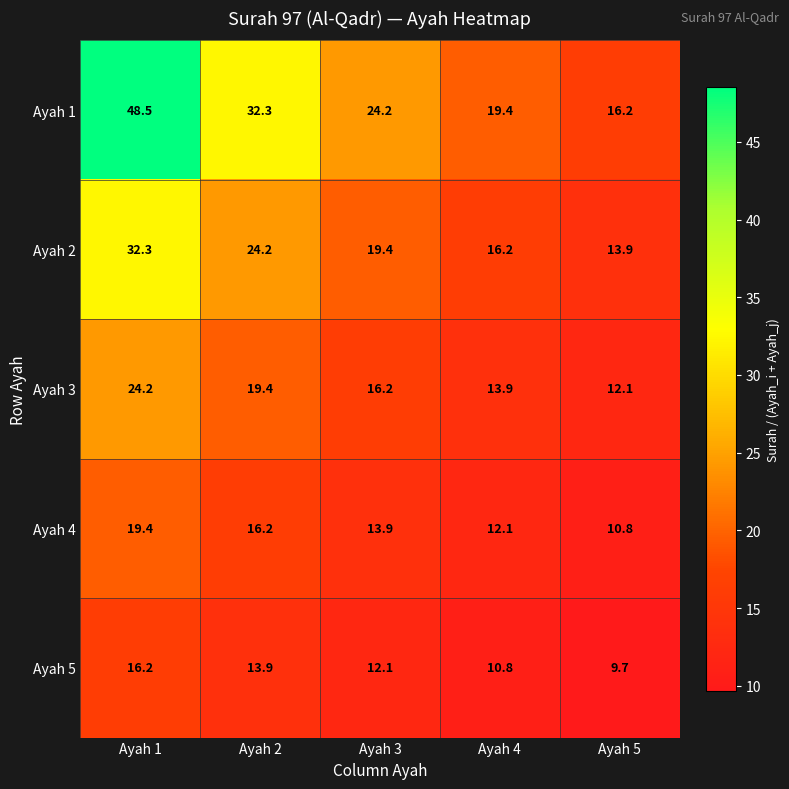

Which series has the widest spread of values?

Ayah 1